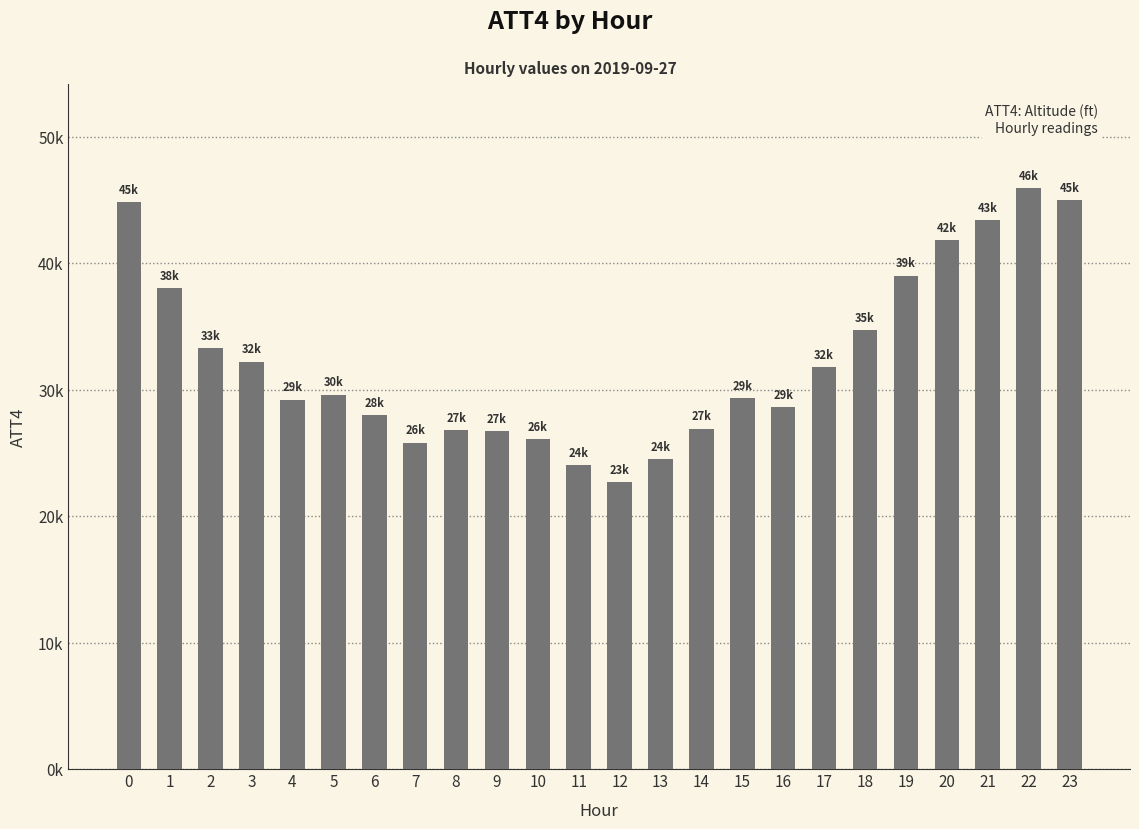

Does the chart contain any negative values?

No